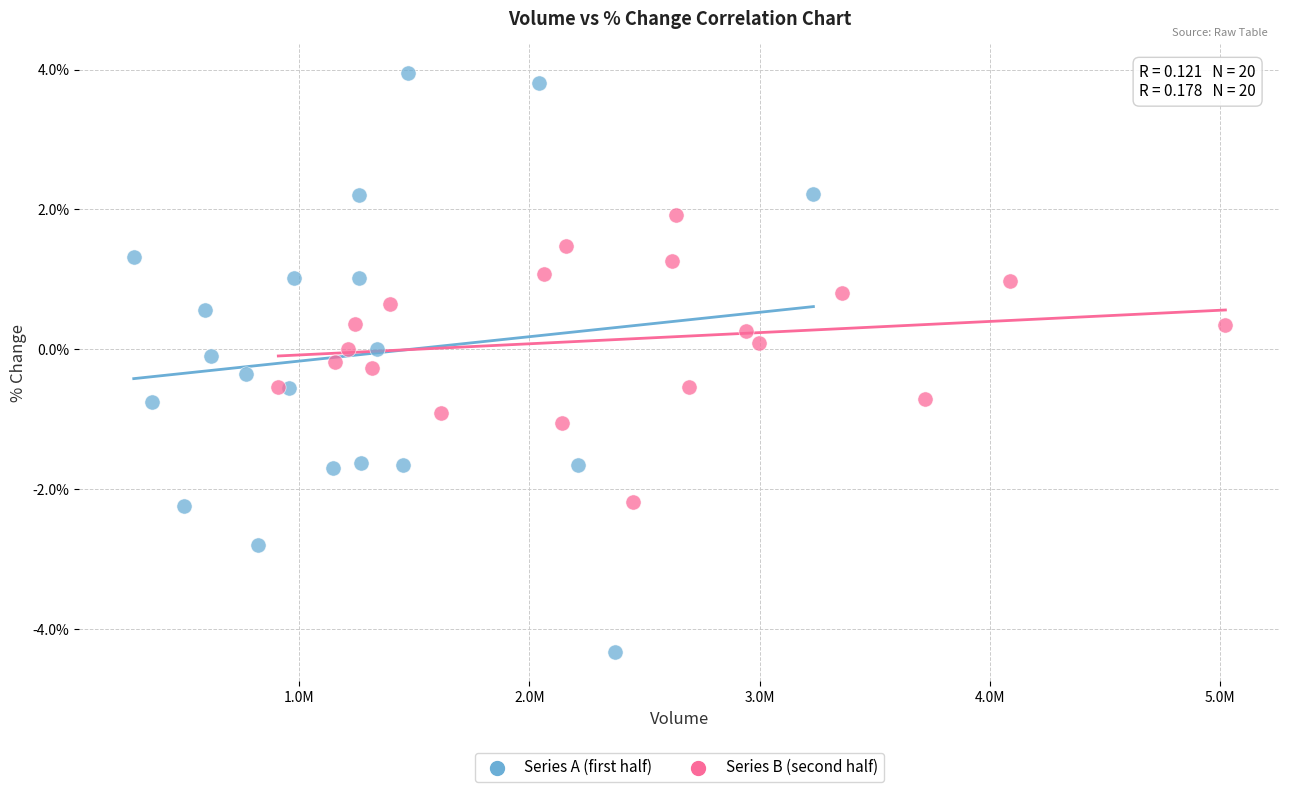

Which series has the widest spread of Y values?

Series A (first half)